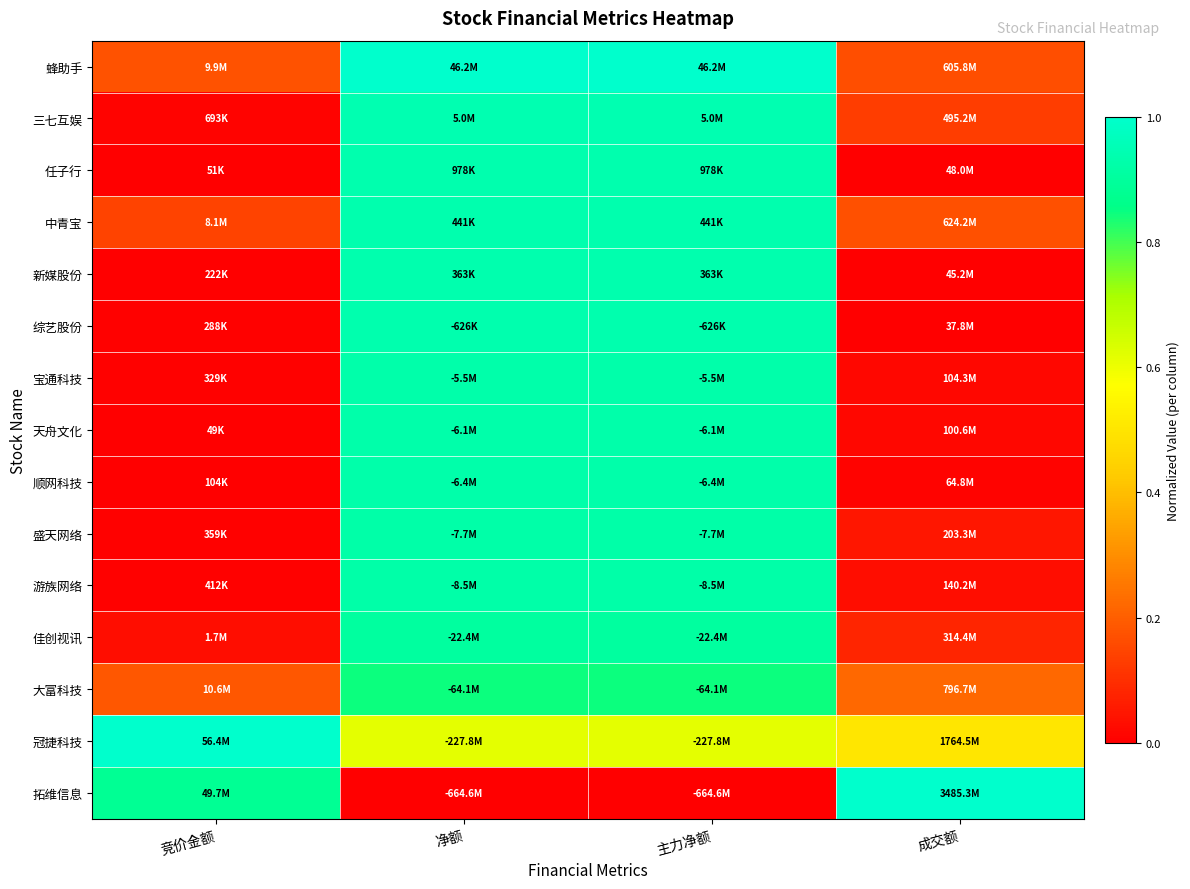

At how many categories does at least one series exceed 0?

4